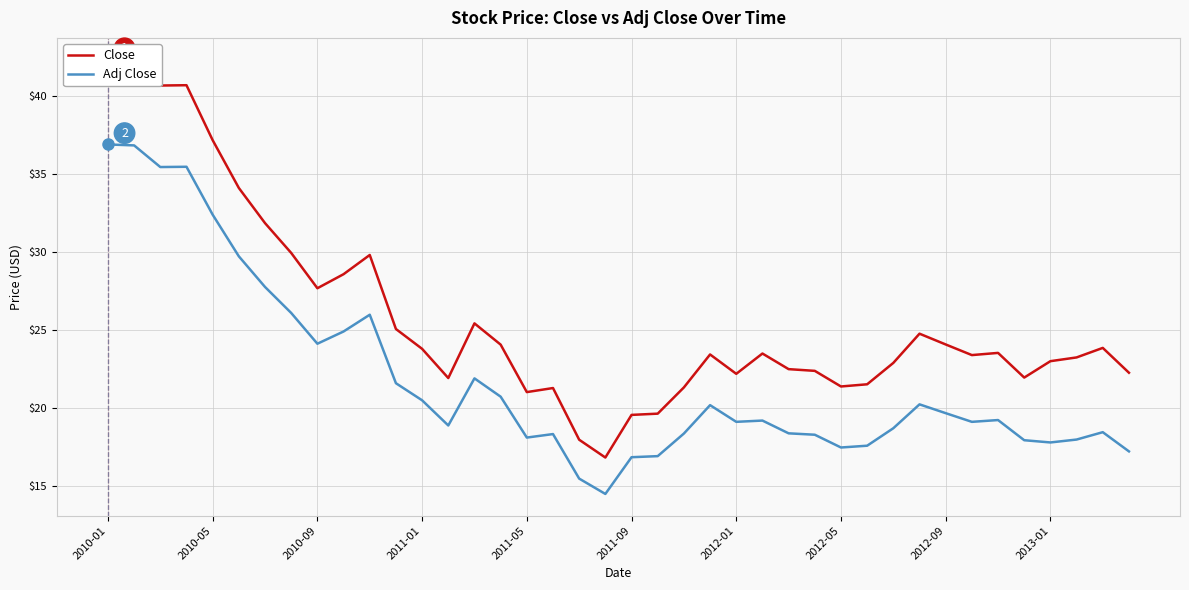

Reading left to right, transcribe all the data shown in this chart.

Close: 42.3	42.2	40.7	40.7	37.2	34.1	31.8	29.9	27.7	28.6	29.8	25.1	23.8	21.9	25.4	24.1	21.0	21.3	18.0	16.8	19.6	19.6	21.3	23.4	22.2	23.5	22.5	22.4	21.4	21.5	22.9	24.8	24.1	23.4	23.5	22.0	23.0	23.2	23.9	22.3
Adj Close: 36.9	36.8	35.4	35.4	32.4	29.7	27.8	26.1	24.1	24.9	26.0	21.6	20.5	18.9	21.9	20.7	18.1	18.3	15.5	14.5	16.9	16.9	18.4	20.2	19.1	19.2	18.4	18.3	17.5	17.6	18.7	20.2	19.7	19.1	19.2	17.9	17.8	18.0	18.5	17.2